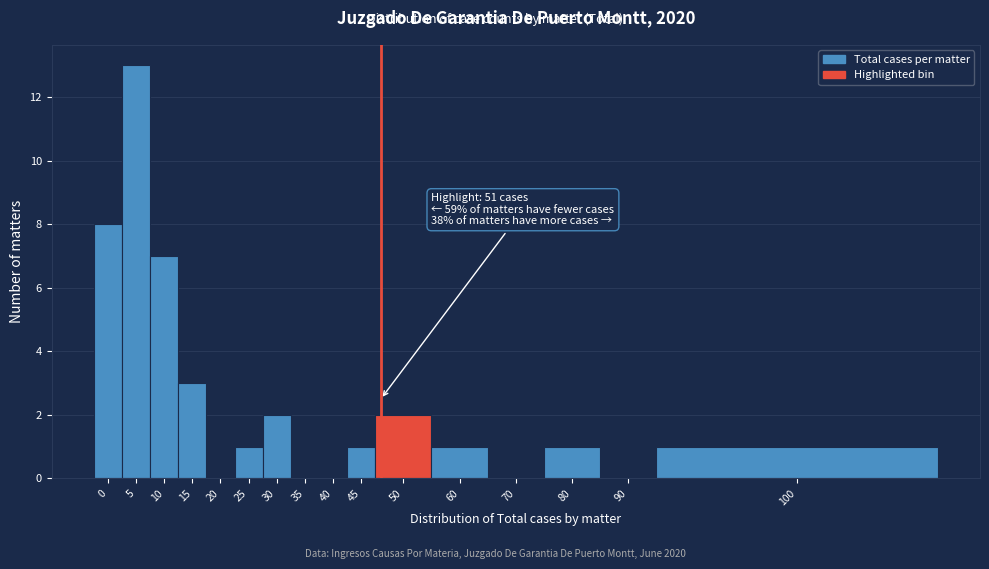

Reading left to right, transcribe all the data shown in this chart.

0=8	5=13	10=7	15=3	20=0	25=1	30=2	35=0	40=0	45=1	50=2	60=1	70=0	80=1	90=0	100=1